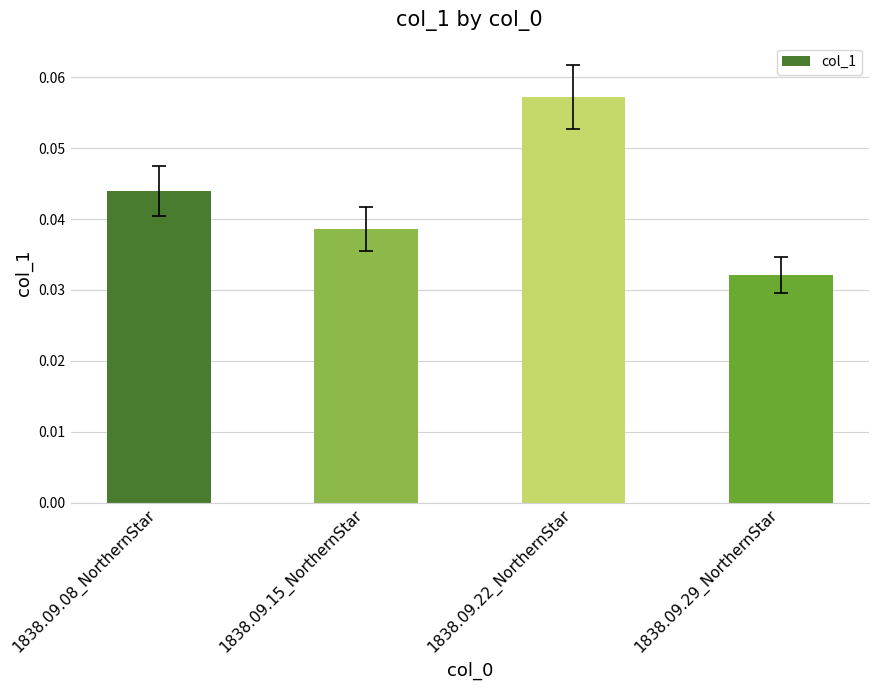

Is it true that the value at 1838.09.15_NorthernStar is 0.1?

False